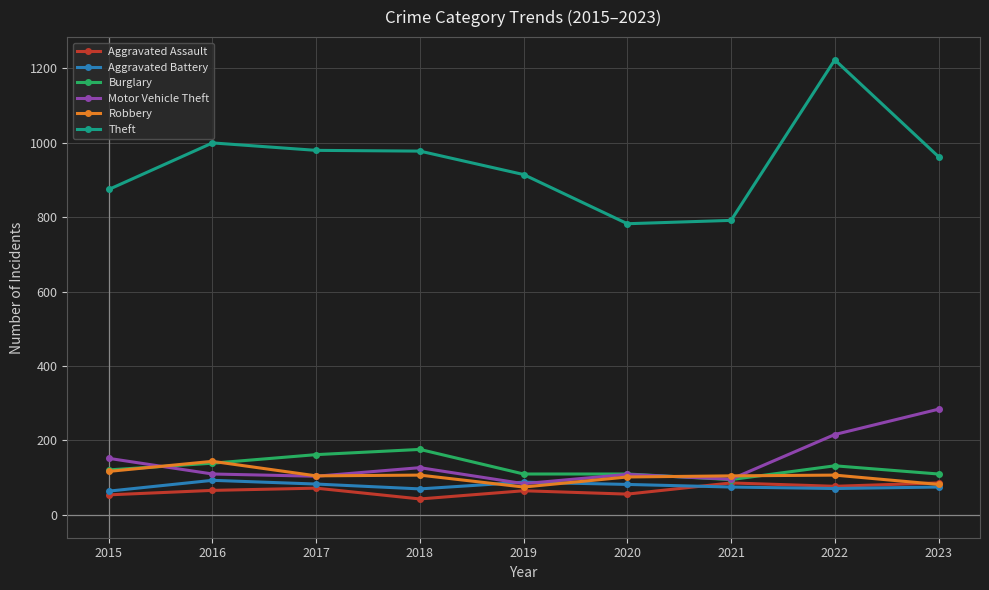

Between 2019 and 2022, which series saw the biggest shift?

Theft